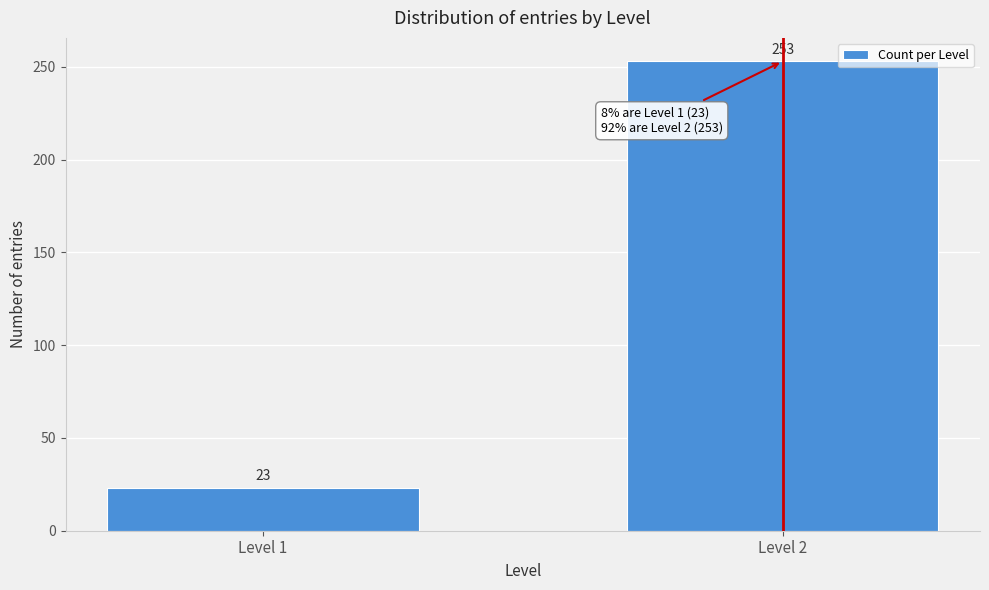

Reading left to right, list all the values displayed in this chart.

Level 1=23	Level 2=253